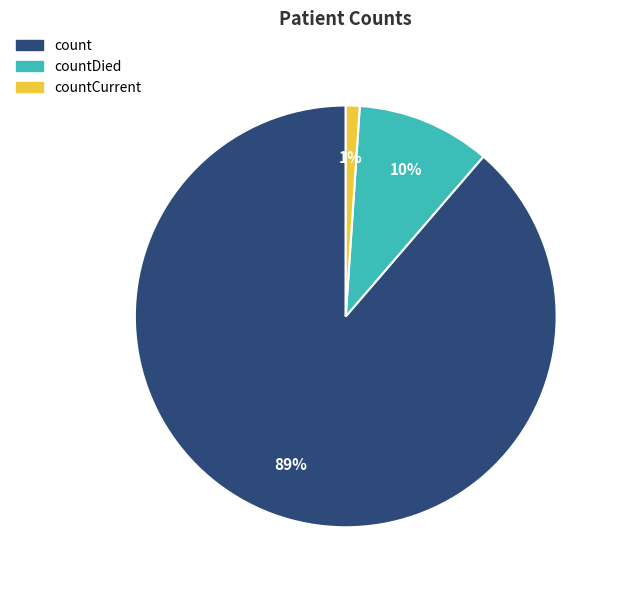

Rank the categories by value from highest to lowest.

count, countDied, countCurrent